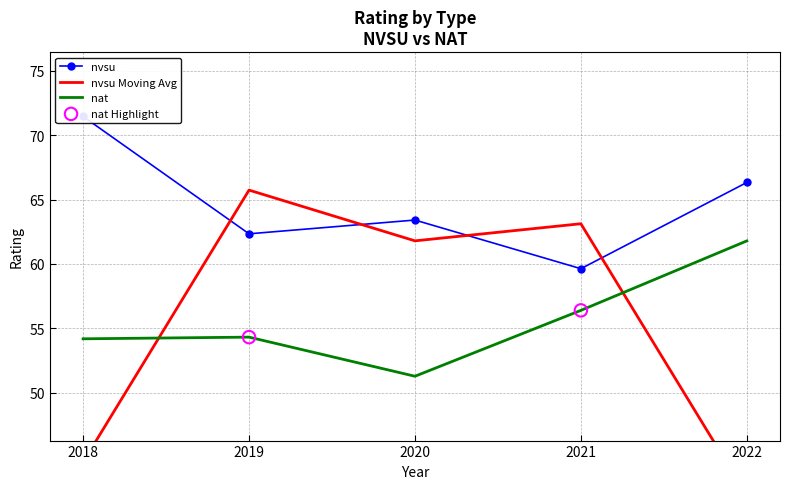

Is it true that nat equals 56.4 at 2021?

True